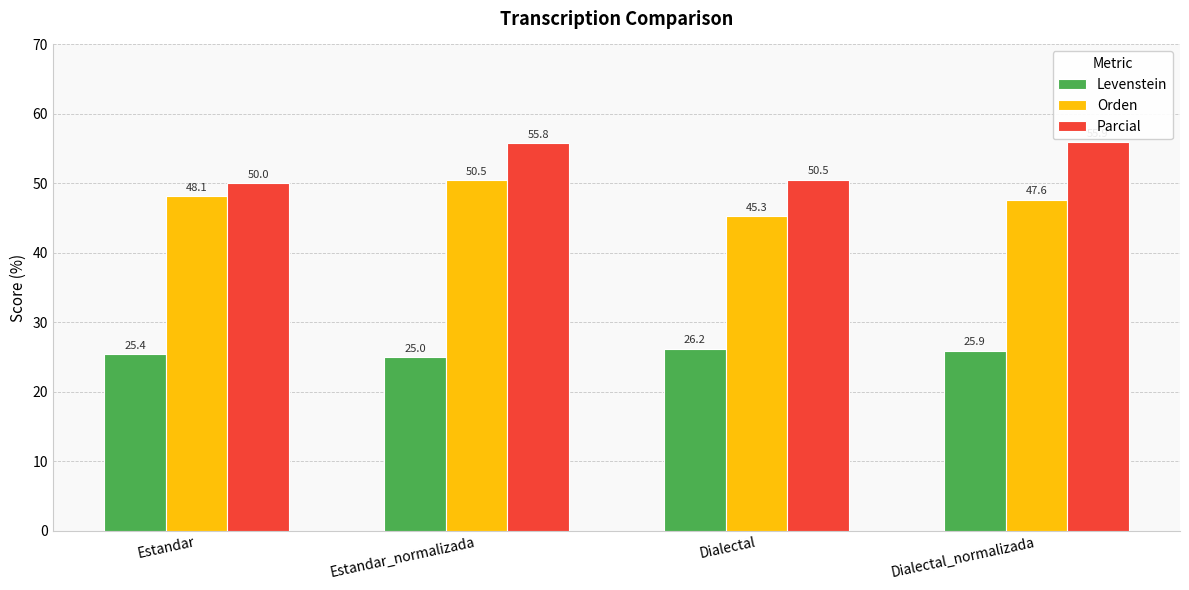

What is the sum of the Parcial values at Estandar and Dialectal?

100.5